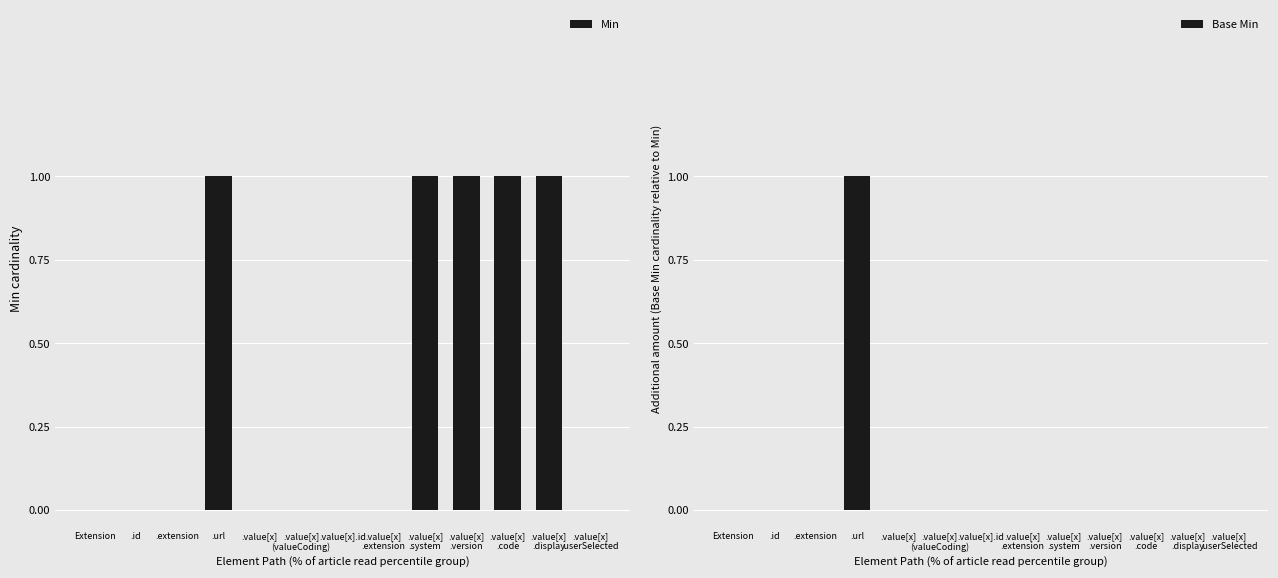

Reading left to right, what are all the values shown in this chart?

Min: 0	0	0	1	0	0	0	0	1	1	1	1	0
Base Min: 0	0	0	1	0	0	0	0	0	0	0	0	0